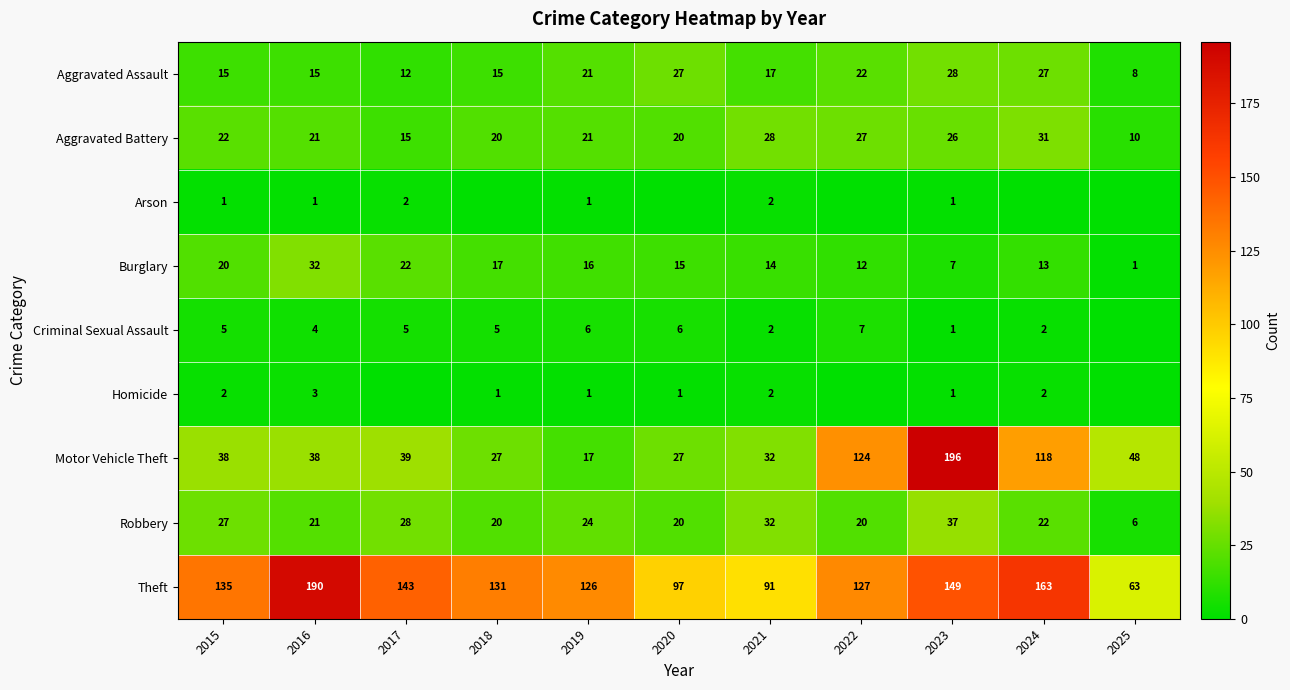

Is it true that Motor Vehicle Theft equals 6 at 2019?

False